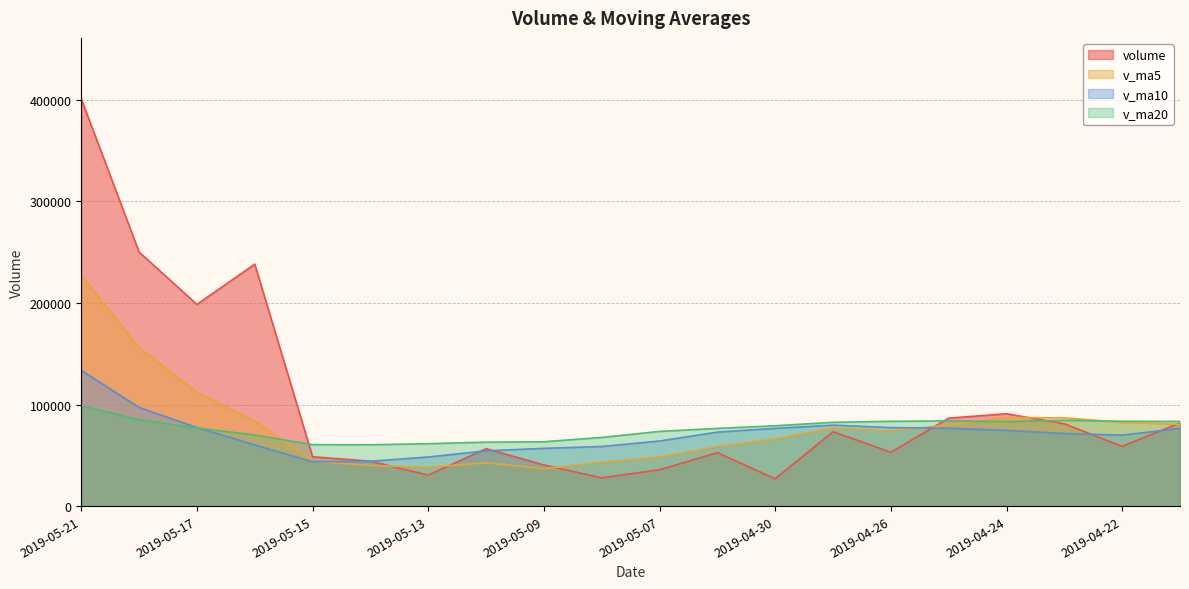

Which series has the largest total across all categories?

volume